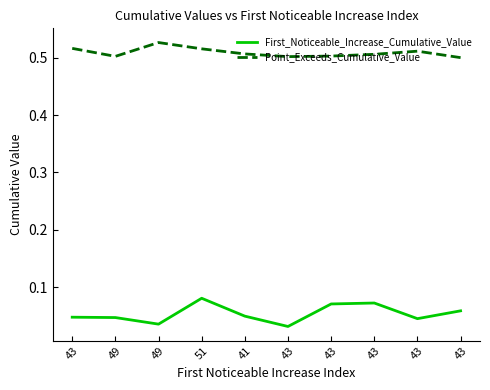

At 43, list the series in order from smallest to largest.

First_Noticeable_Increase_Cumulative_Value, Point_Exceeds_Cumulative_Value